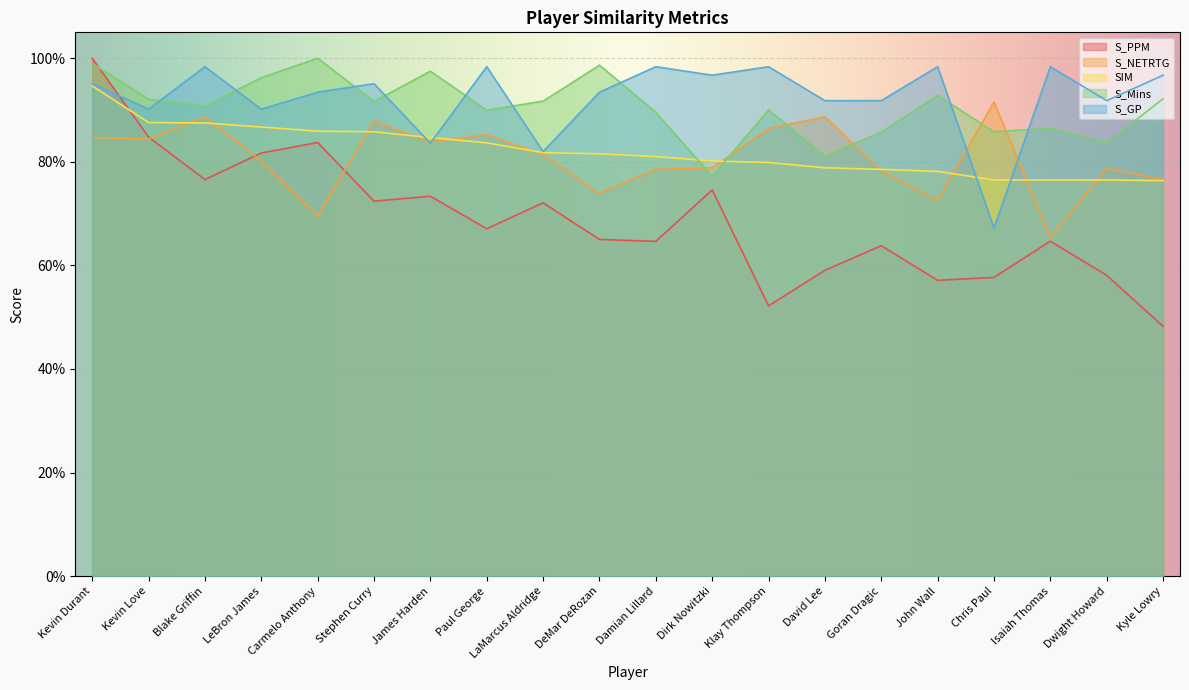

What is the average value of the S_GP series?

0.9